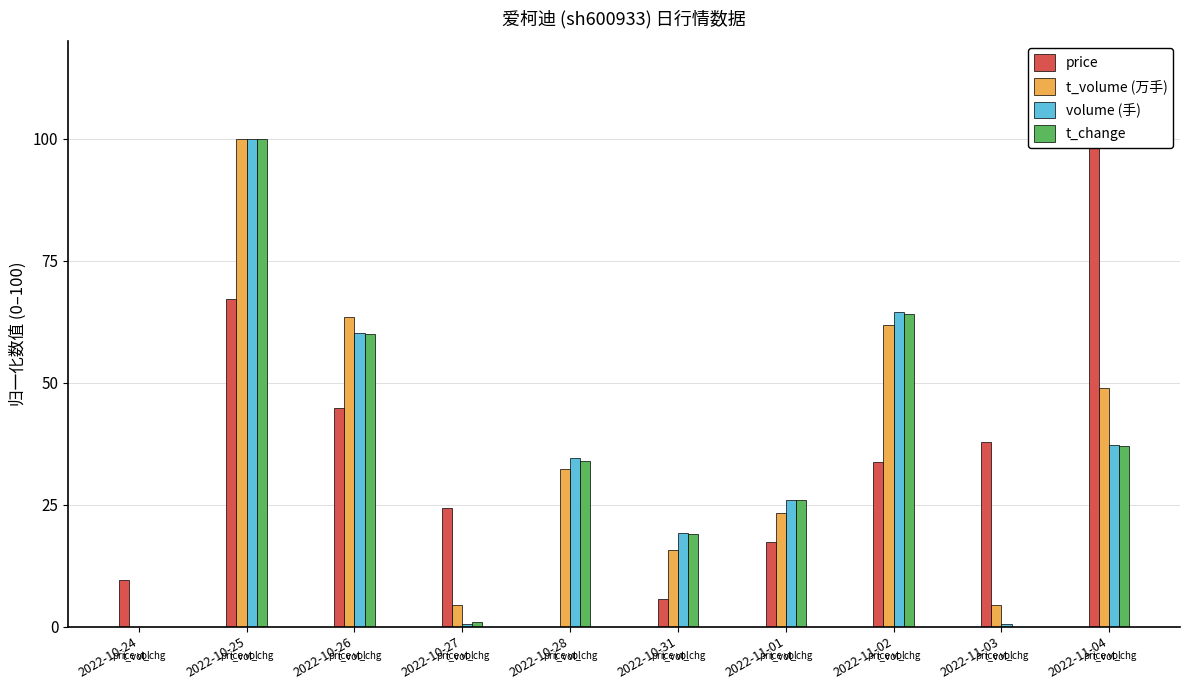

Between 2022-11-03 and 2022-11-04, which is larger?

2022-11-04